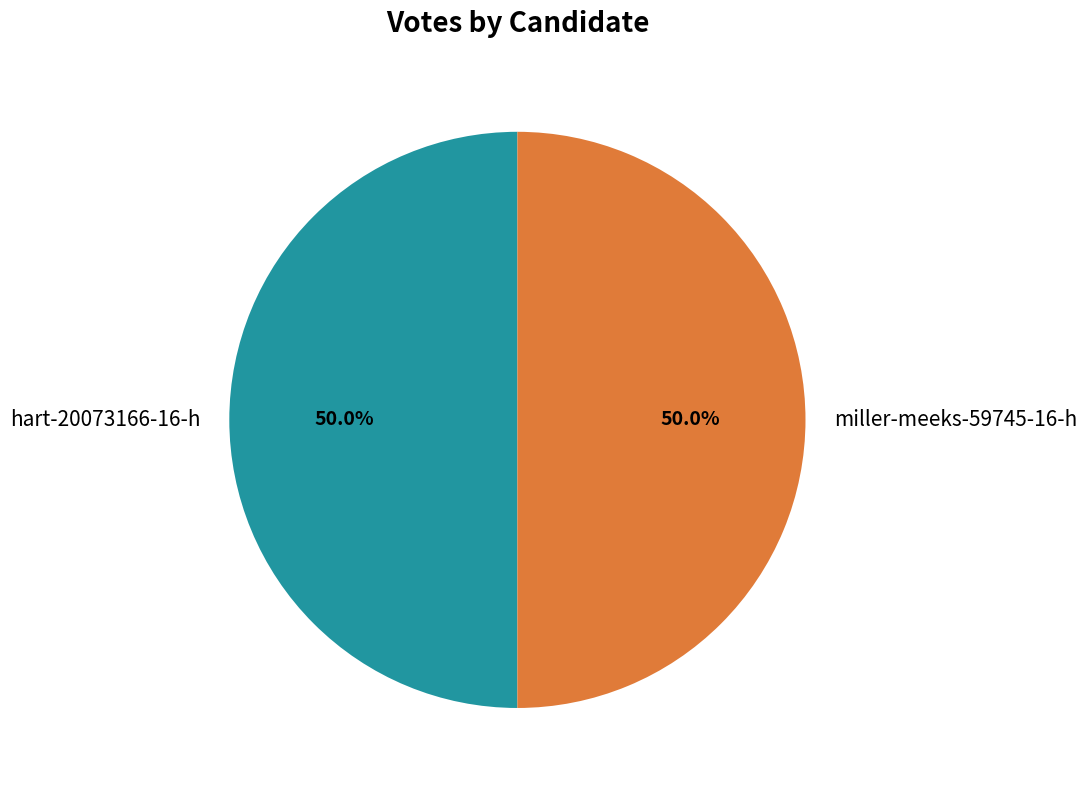

To the nearest percent, what portion does miller-meeks-59745-16-h represent?

50%